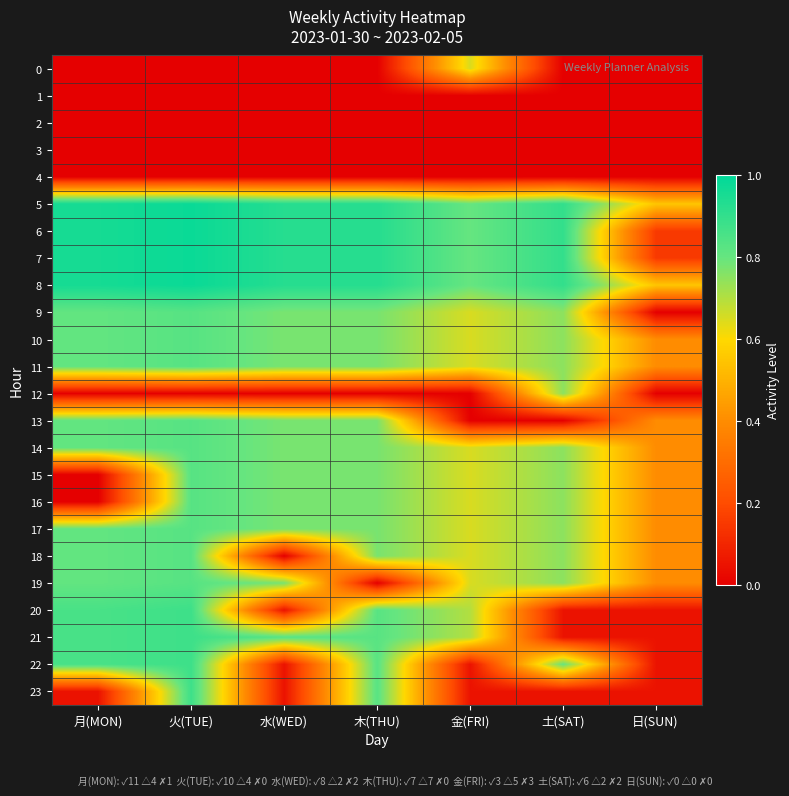

Reading left to right, extract all data points from this chart.

0: 月(MON)=0.0	火(TUE)=0.0	水(WED)=0.0	木(THU)=0.0	金(FRI)=0.7	土(SAT)=0.0	日(SUN)=0.0
1: 月(MON)=0.0	火(TUE)=0.0	水(WED)=0.0	木(THU)=0.0	金(FRI)=0.0	土(SAT)=0.0	日(SUN)=0.0
2: 月(MON)=0.0	火(TUE)=0.0	水(WED)=0.0	木(THU)=0.0	金(FRI)=0.0	土(SAT)=0.0	日(SUN)=0.0
3: 月(MON)=0.0	火(TUE)=0.0	水(WED)=0.0	木(THU)=0.0	金(FRI)=0.0	土(SAT)=0.0	日(SUN)=0.0
4: 月(MON)=0.0	火(TUE)=0.0	水(WED)=0.0	木(THU)=0.0	金(FRI)=0.0	土(SAT)=0.0	日(SUN)=0.0
5: 月(MON)=1.0	火(TUE)=1.0	水(WED)=0.9	木(THU)=0.9	金(FRI)=0.8	土(SAT)=0.9	日(SUN)=0.6
6: 月(MON)=1.0	火(TUE)=1.0	水(WED)=0.9	木(THU)=0.9	金(FRI)=0.8	土(SAT)=0.9	日(SUN)=0.1
7: 月(MON)=1.0	火(TUE)=1.0	水(WED)=0.9	木(THU)=0.9	金(FRI)=0.8	土(SAT)=0.9	日(SUN)=0.1
8: 月(MON)=1.0	火(TUE)=1.0	水(WED)=0.9	木(THU)=0.9	金(FRI)=0.8	土(SAT)=0.9	日(SUN)=0.6
9: 月(MON)=0.8	火(TUE)=0.8	水(WED)=0.8	木(THU)=0.8	金(FRI)=0.7	土(SAT)=0.8	日(SUN)=0.0
10: 月(MON)=0.8	火(TUE)=0.8	水(WED)=0.8	木(THU)=0.8	金(FRI)=0.7	土(SAT)=0.8	日(SUN)=0.4
11: 月(MON)=0.8	火(TUE)=0.8	水(WED)=0.8	木(THU)=0.8	金(FRI)=0.7	土(SAT)=0.8	日(SUN)=0.4
12: 月(MON)=0.0	火(TUE)=0.0	水(WED)=0.0	木(THU)=0.0	金(FRI)=0.0	土(SAT)=0.8	日(SUN)=0.0
13: 月(MON)=0.8	火(TUE)=0.8	水(WED)=0.8	木(THU)=0.8	金(FRI)=0.0	土(SAT)=0.0	日(SUN)=0.4
14: 月(MON)=0.8	火(TUE)=0.8	水(WED)=0.8	木(THU)=0.8	金(FRI)=0.7	土(SAT)=0.8	日(SUN)=0.4
15: 月(MON)=0.0	火(TUE)=0.8	水(WED)=0.8	木(THU)=0.8	金(FRI)=0.7	土(SAT)=0.8	日(SUN)=0.4
16: 月(MON)=0.0	火(TUE)=0.8	水(WED)=0.8	木(THU)=0.8	金(FRI)=0.7	土(SAT)=0.8	日(SUN)=0.4
17: 月(MON)=0.8	火(TUE)=0.8	水(WED)=0.8	木(THU)=0.8	金(FRI)=0.7	土(SAT)=0.8	日(SUN)=0.4
18: 月(MON)=0.8	火(TUE)=0.8	水(WED)=0.0	木(THU)=0.8	金(FRI)=0.7	土(SAT)=0.8	日(SUN)=0.4
19: 月(MON)=0.8	火(TUE)=0.8	水(WED)=0.8	木(THU)=0.0	金(FRI)=0.7	土(SAT)=0.8	日(SUN)=0.4
20: 月(MON)=0.9	火(TUE)=0.9	水(WED)=0.1	木(THU)=0.8	金(FRI)=0.7	土(SAT)=0.1	日(SUN)=0.1
21: 月(MON)=0.9	火(TUE)=0.9	水(WED)=0.8	木(THU)=0.8	金(FRI)=0.7	土(SAT)=0.1	日(SUN)=0.1
22: 月(MON)=0.9	火(TUE)=0.9	水(WED)=0.1	木(THU)=0.8	金(FRI)=0.1	土(SAT)=0.8	日(SUN)=0.1
23: 月(MON)=0.1	火(TUE)=0.9	水(WED)=0.1	木(THU)=0.8	金(FRI)=0.1	土(SAT)=0.1	日(SUN)=0.1